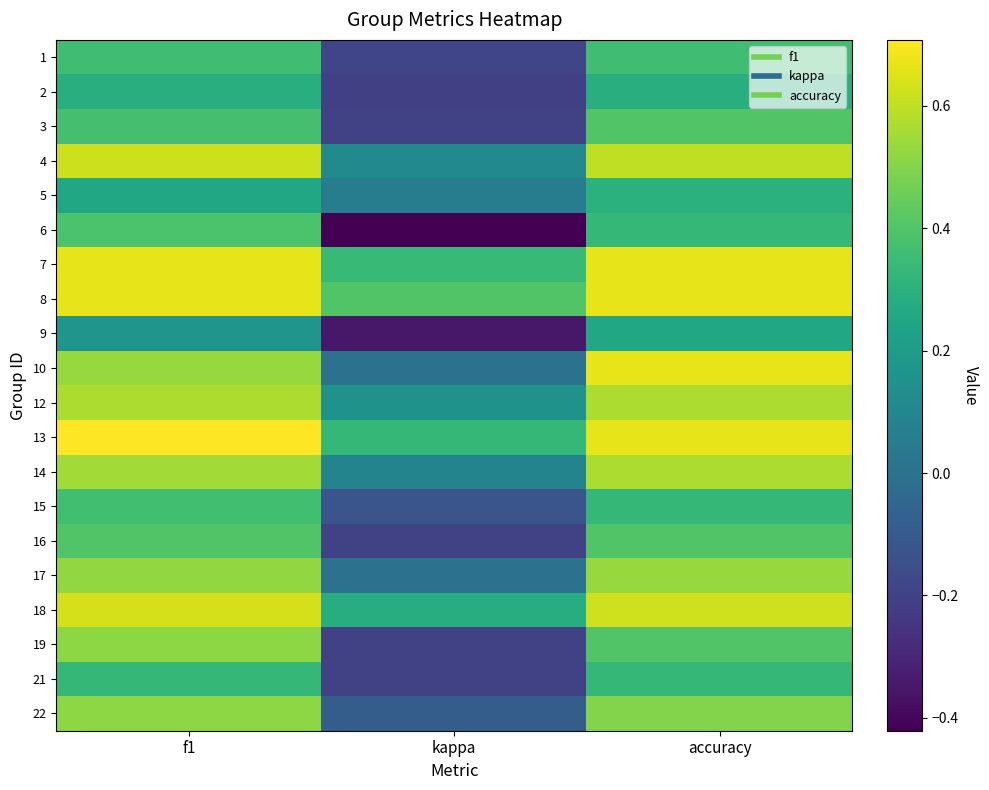

How many categories are shown in the chart?

3